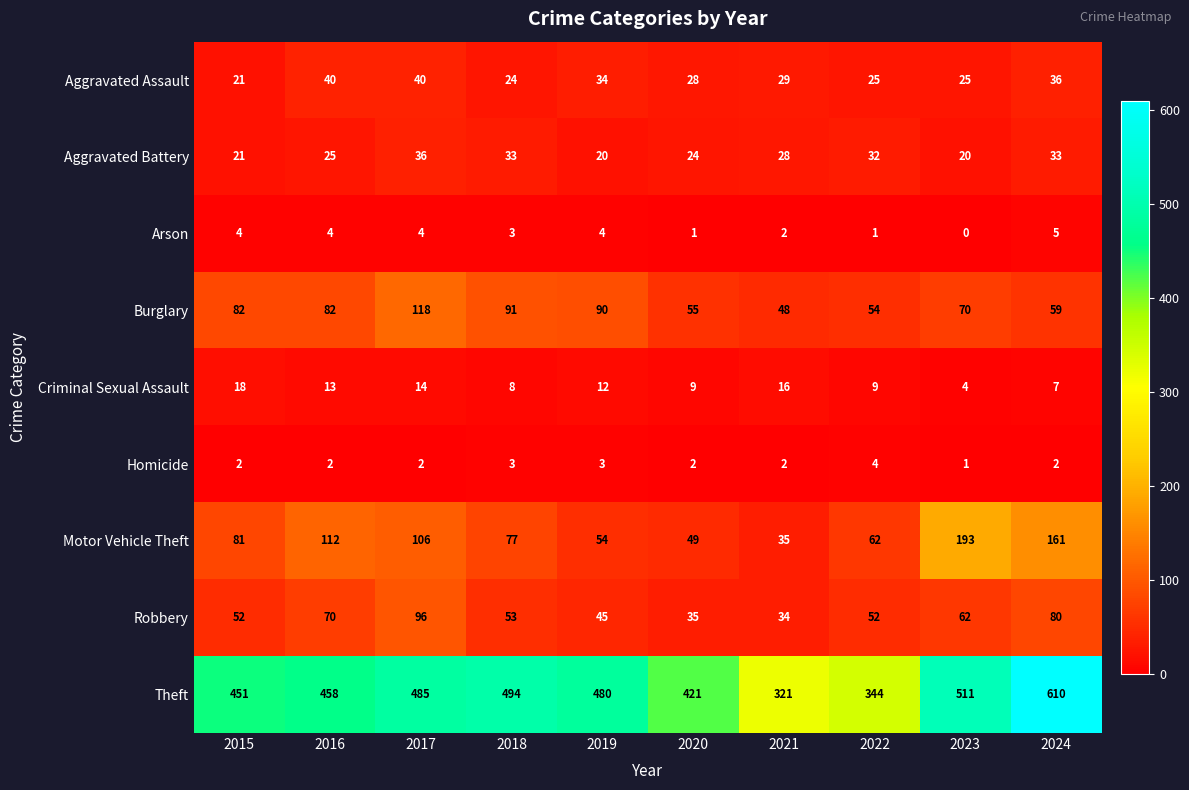

What is the average value of the Aggravated Assault series?

30